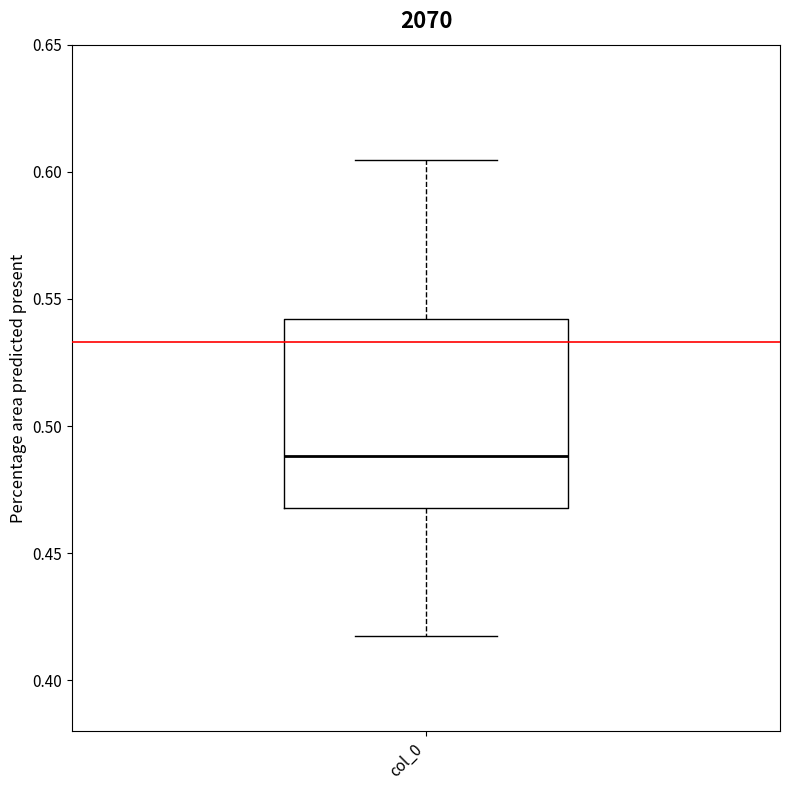

Where is the upper edge of the box for col_0 on the y-axis? The values are not printed on the chart, so give them approximately, as read against the axis.

0.540